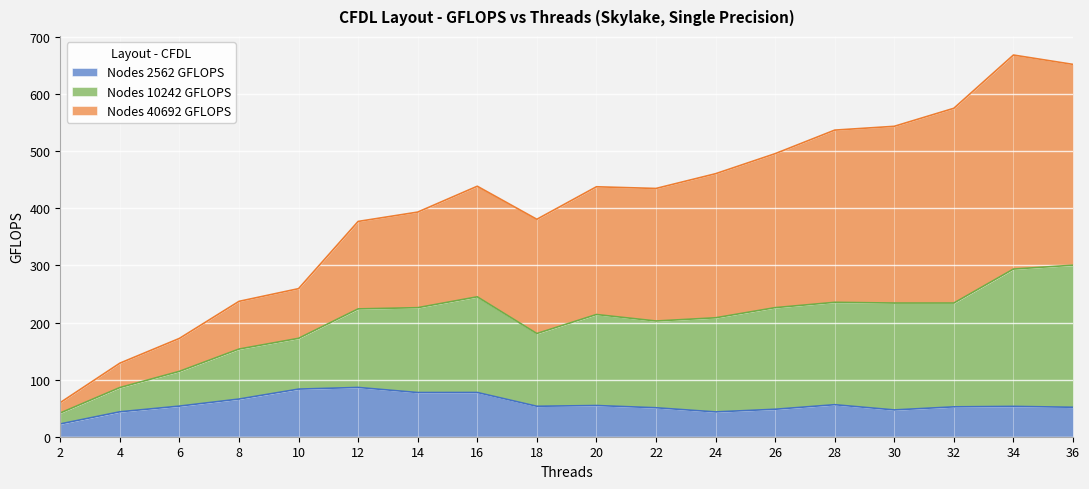

True or false: Nodes 2562 GFLOPS and Nodes 10242 GFLOPS cross at least once.

False